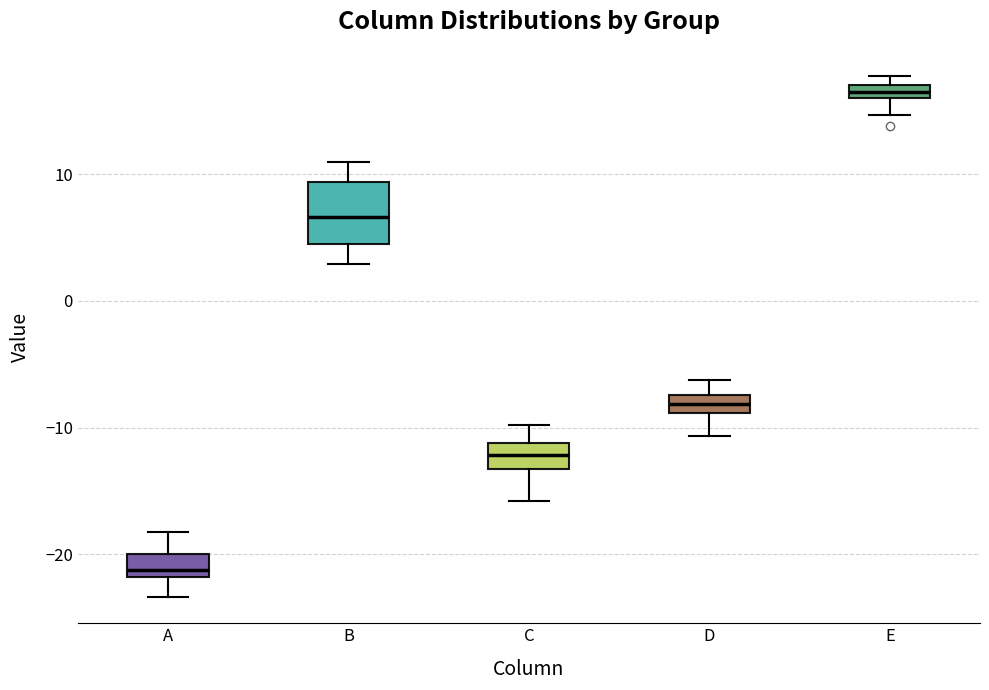

Which box is the tallest, from its lower edge to its upper edge?

B